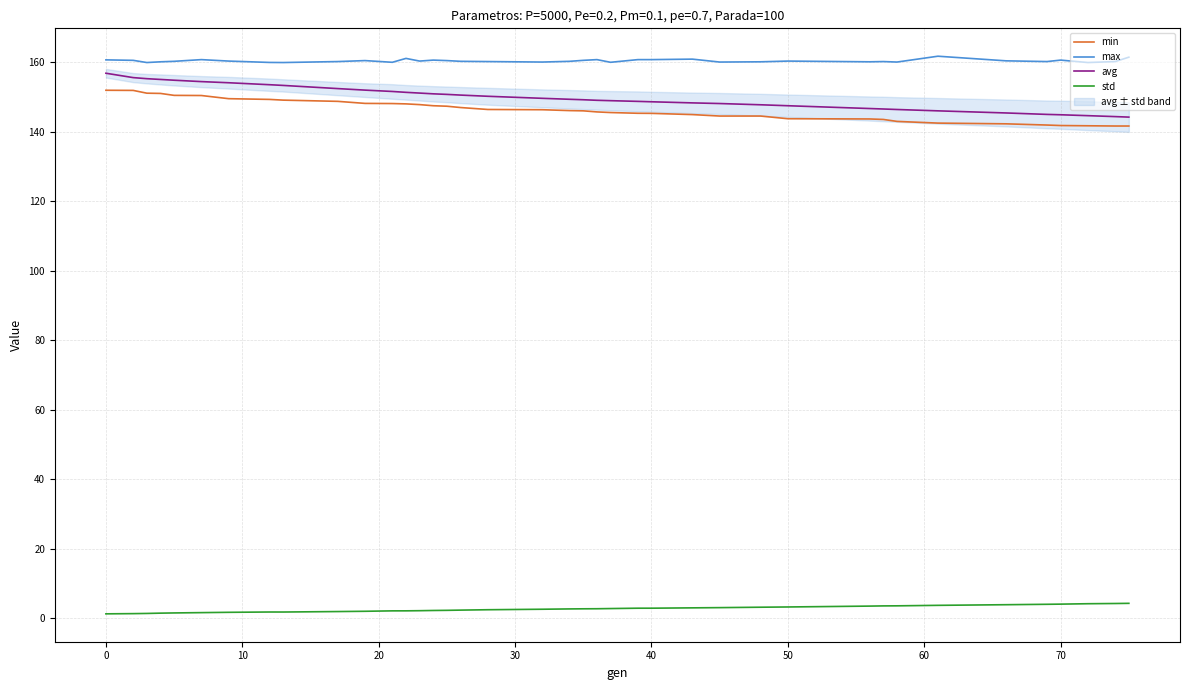

What is the average value of the min series?

146.3